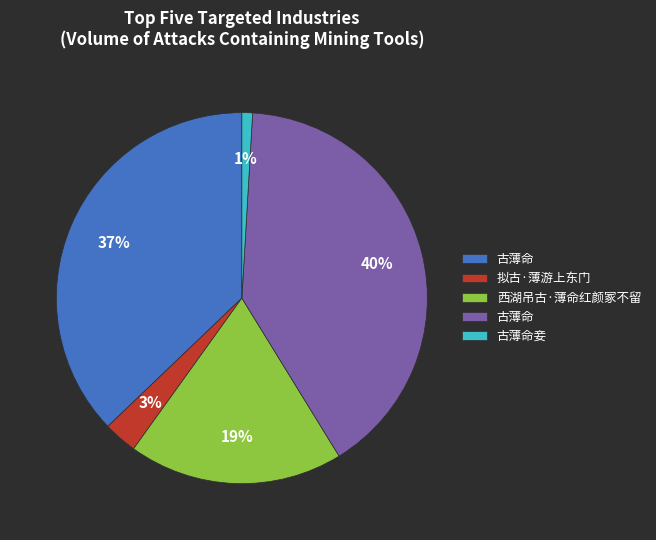

To the nearest percent, what is the difference between the largest and smallest slice percentages?

39%